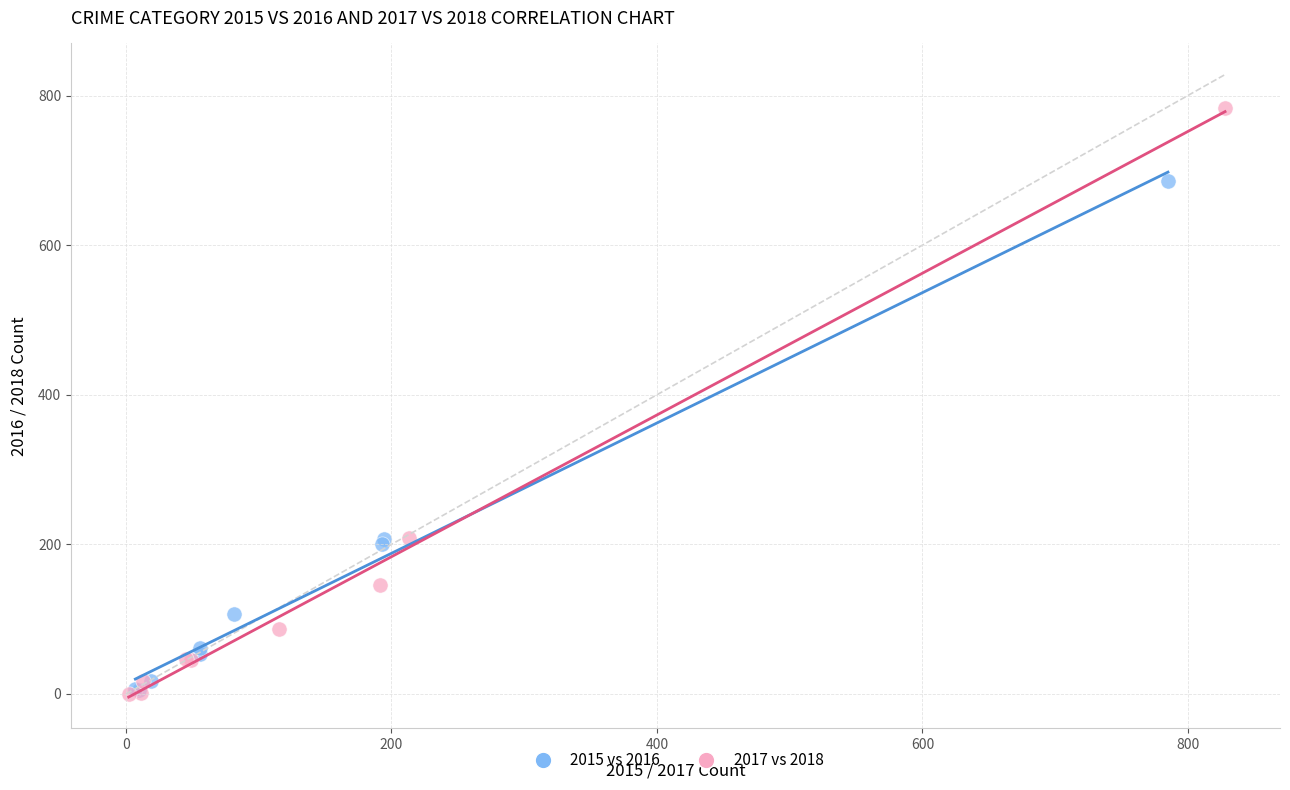

What are all the series names shown in the legend?

2015 vs 2016, 2017 vs 2018